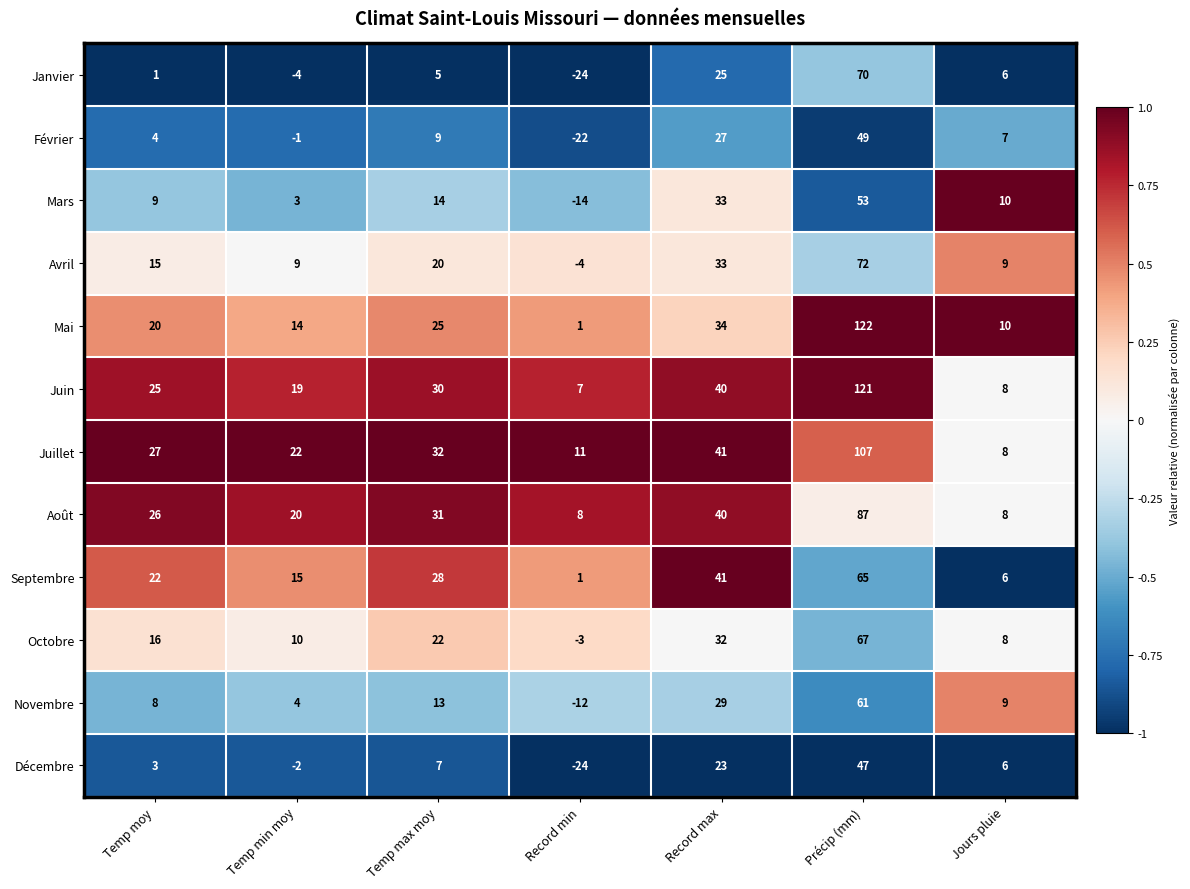

What is the highest value of the Décembre series?

47